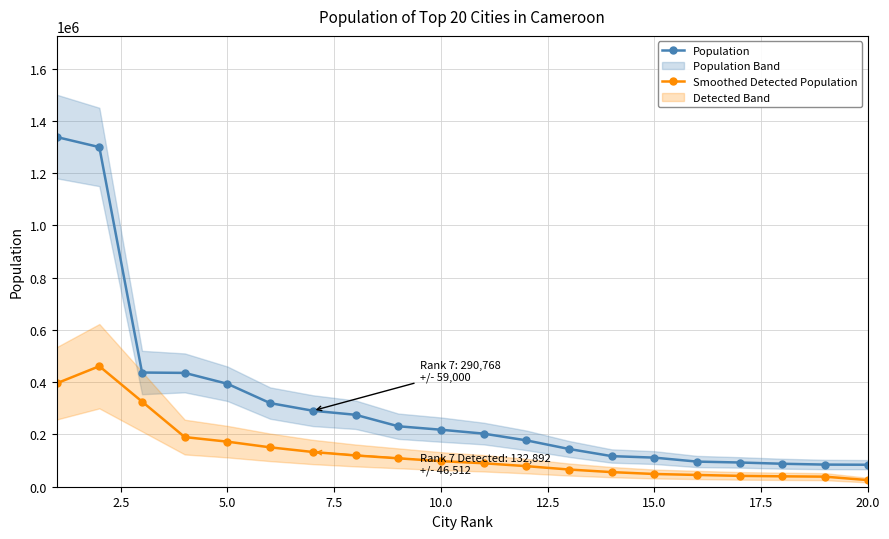

What is the difference between the maximum and minimum values in the Smoothed Detected Population series?

435845.7